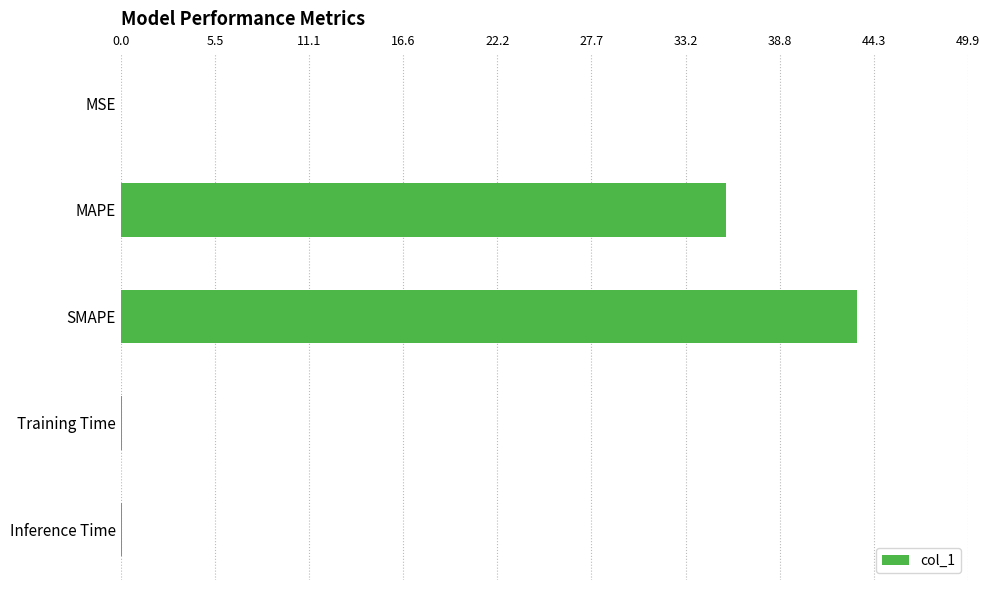

What is the ratio of the value at SMAPE to the value at MAPE?

1.2